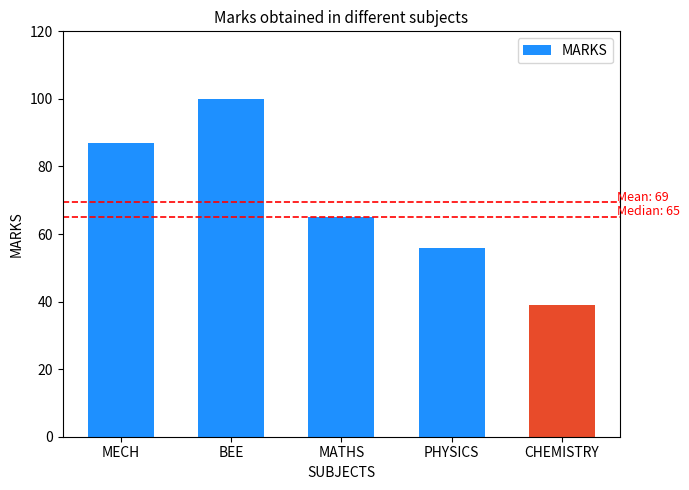

What is the label of the 4th bar from the right?

BEE